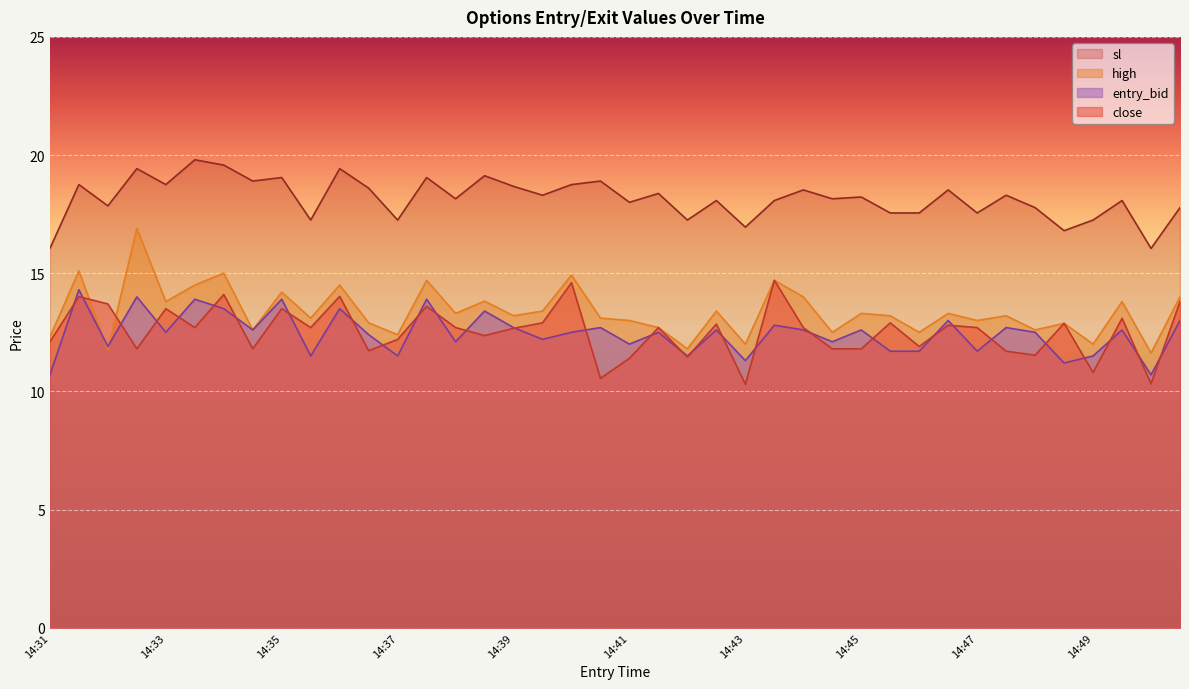

True or false: high has a value of 16.9 at 14:32.

True